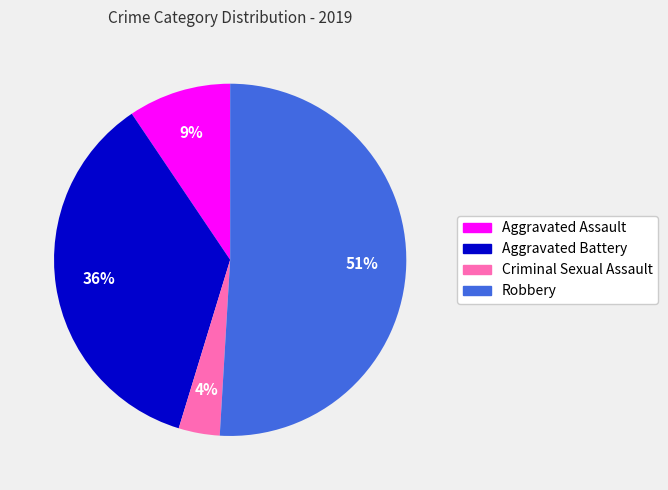

Combined, do Robbery and Criminal Sexual Assault account for over 50%?

Yes